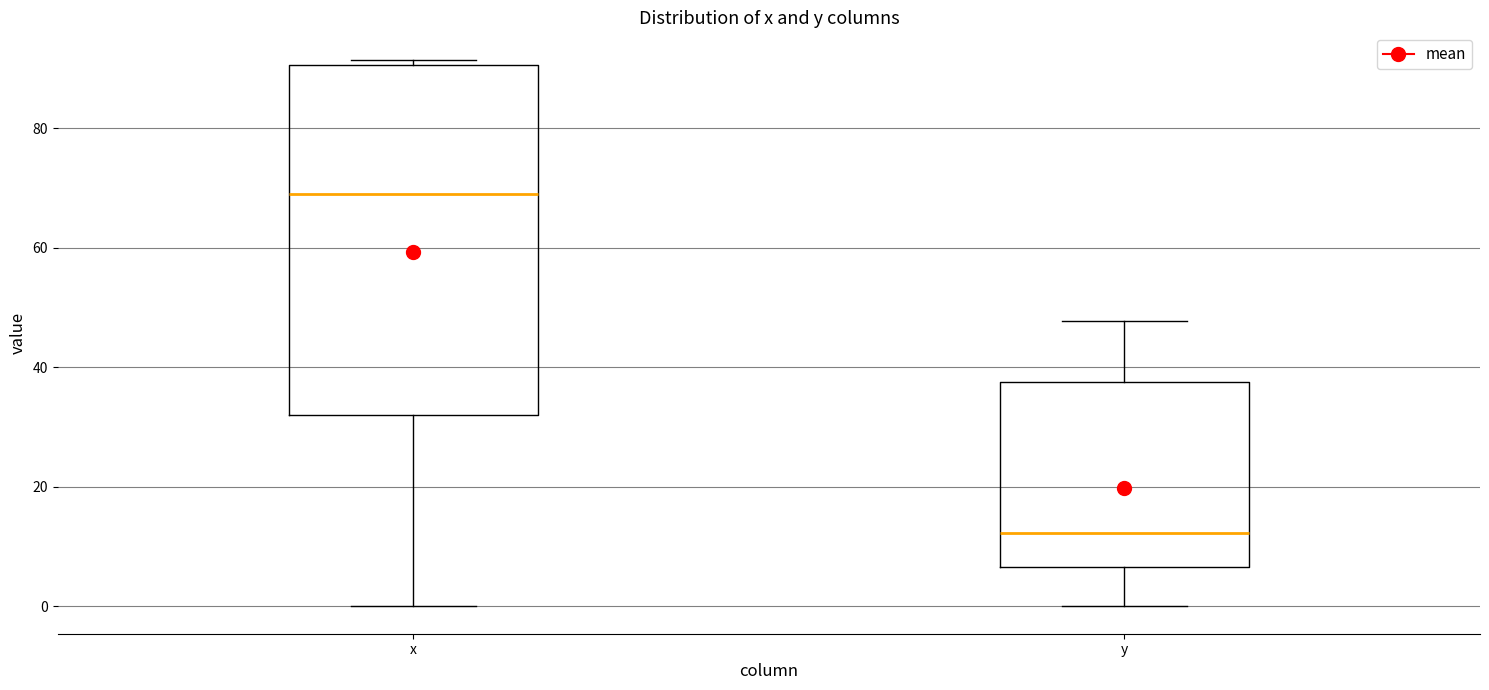

Which box has the highest median line?

x